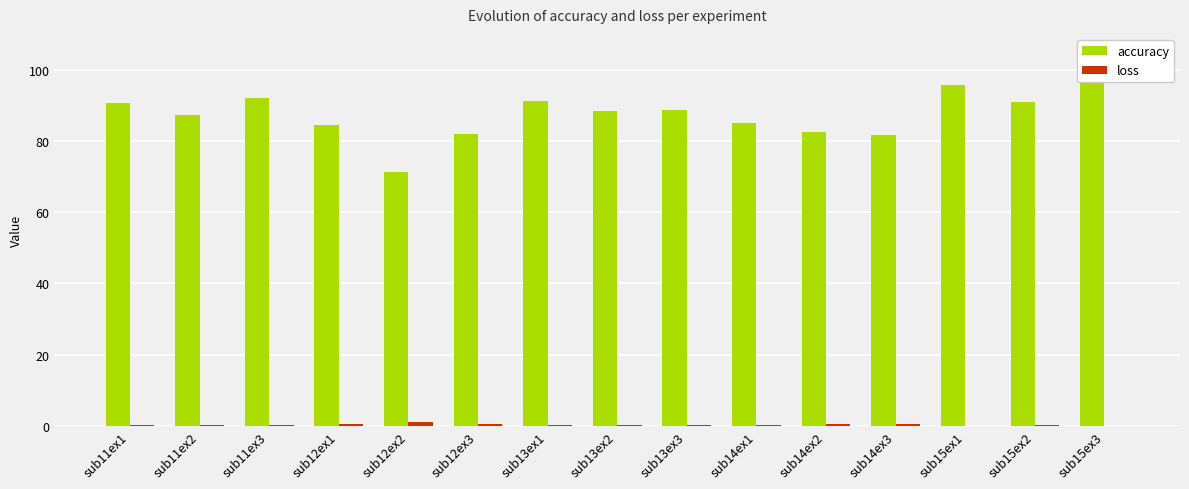

List the series in order of their peak value, highest first.

accuracy, loss